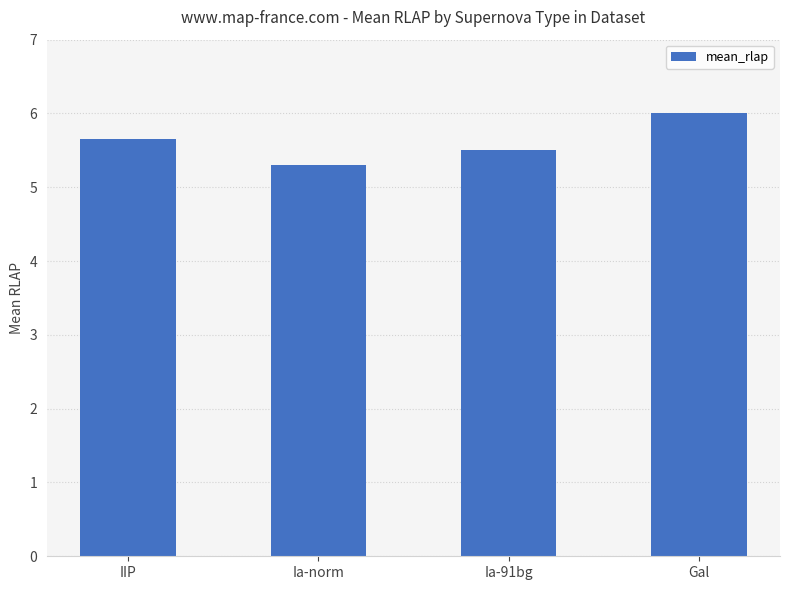

Reading left to right, transcribe all the data shown in this chart.

5.7	5.3	5.5	6.0